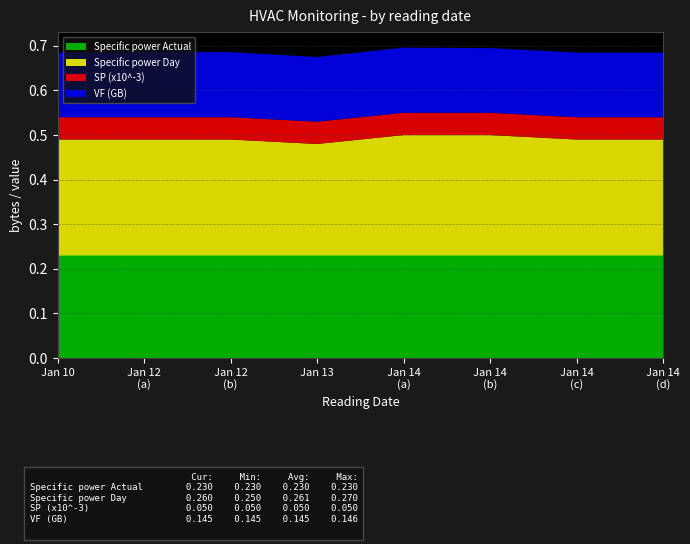

Reading left to right, extract all data points from this chart.

Specific power Day: 2022-01-10=0.3	2022-01-12=0.3	2022-01-12 19:02=0.3	2022-01-13 18:21=0.2	2022-01-14 11:30=0.3	2022-01-14 11:32=0.3	2022-01-14 15:33=0.3	2022-01-14 17:51=0.3
Specific power Actual: 2022-01-10=0.2	2022-01-12=0.2	2022-01-12 19:02=0.2	2022-01-13 18:21=0.2	2022-01-14 11:30=0.2	2022-01-14 11:32=0.2	2022-01-14 15:33=0.2	2022-01-14 17:51=0.2
SP: 2022-01-10=50.0	2022-01-12=50.0	2022-01-12 19:02=50.0	2022-01-13 18:21=50.0	2022-01-14 11:30=50.0	2022-01-14 11:32=50.0	2022-01-14 15:33=50.0	2022-01-14 17:51=50.0
VF: 2022-01-10=144982044.0	2022-01-12=146030620.0	2022-01-12 19:02=146030620.0	2022-01-13 18:21=144982044.0	2022-01-14 11:30=146030620.0	2022-01-14 11:32=144982044.0	2022-01-14 15:33=144982044.0	2022-01-14 17:51=144982044.0